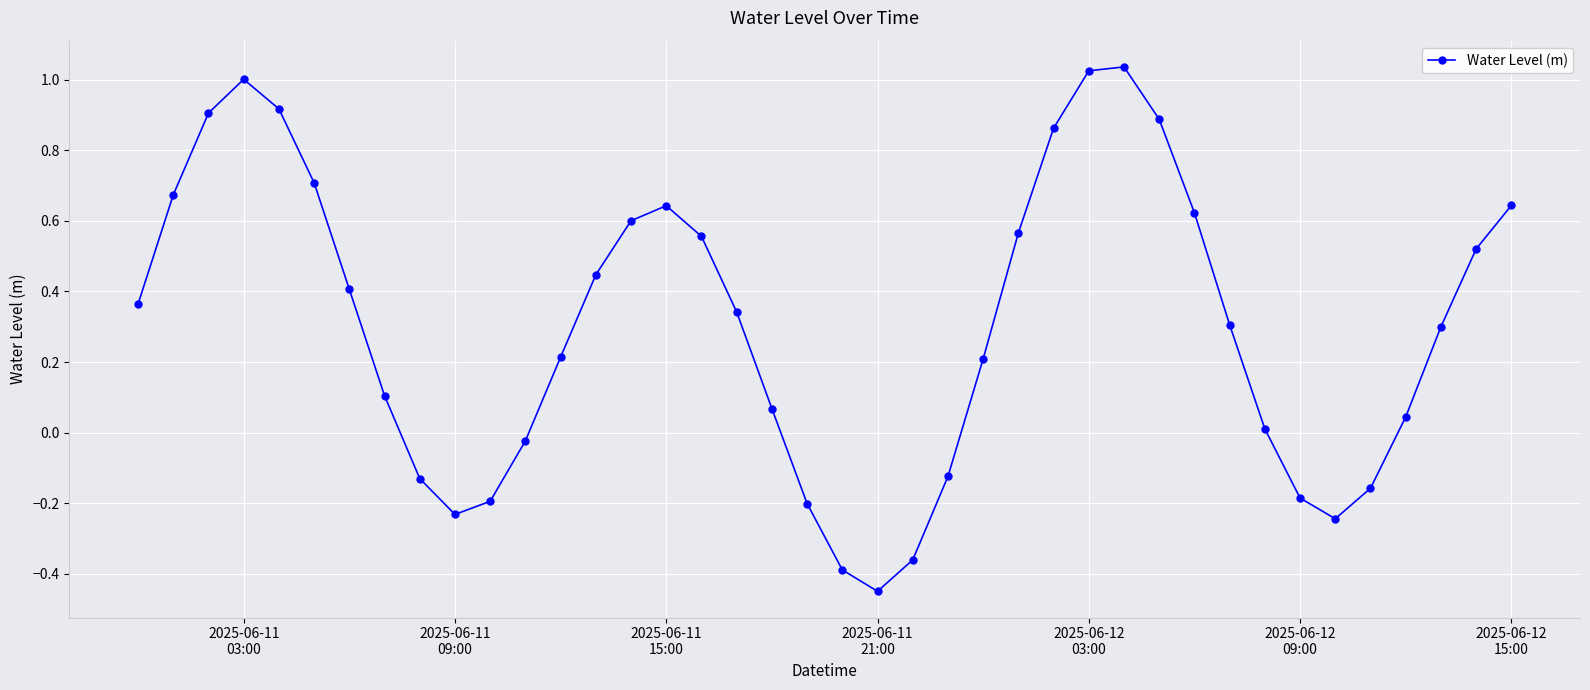

How many points are lower than both their immediate neighbors (excluding endpoints)?

3